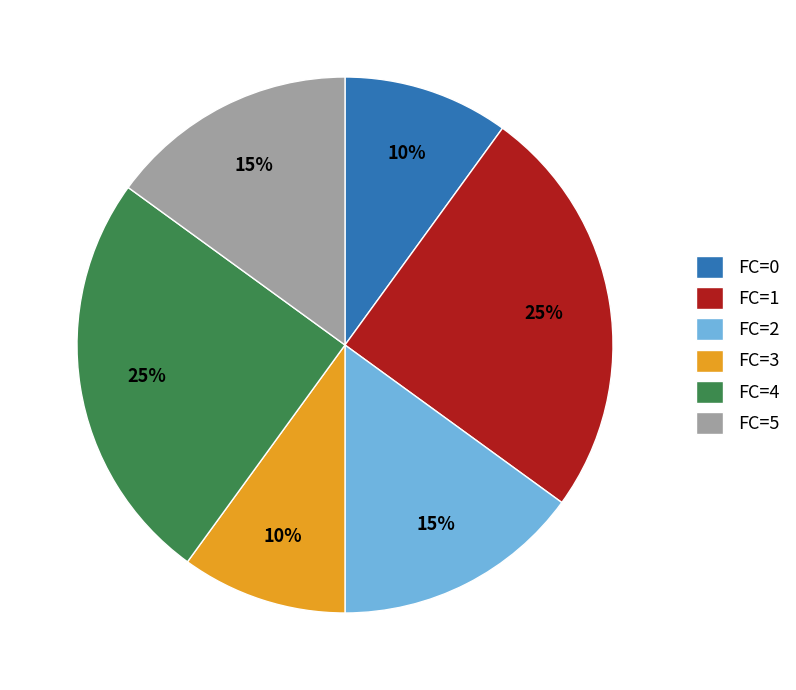

What percentage is the FC=2 slice, to the nearest percent?

15%